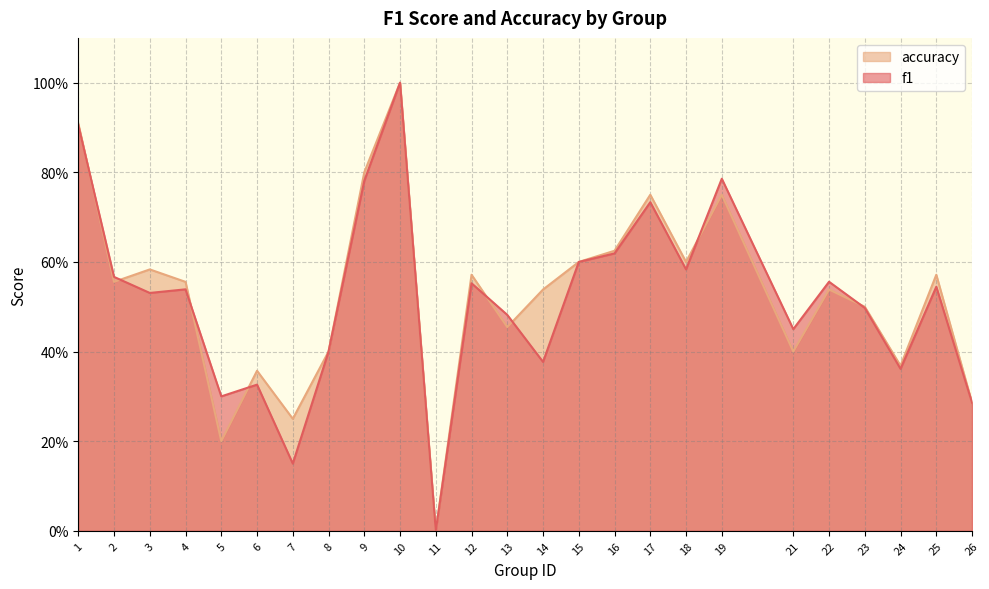

List the series in order of their peak value, lowest first.

f1, accuracy